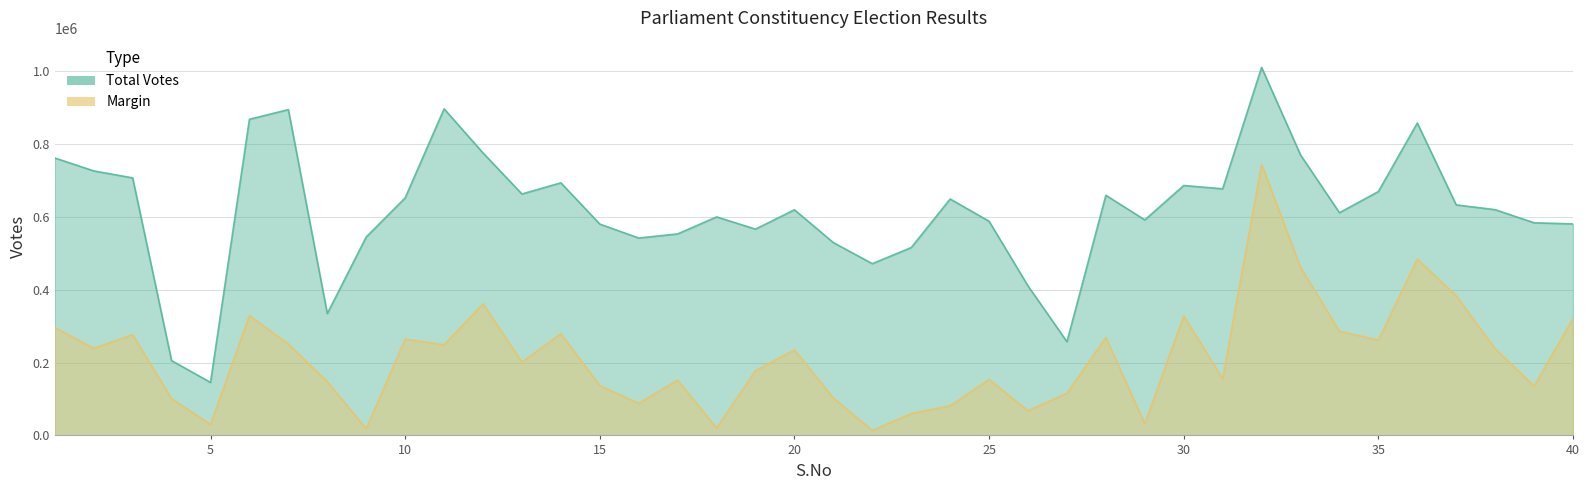

Reading left to right, transcribe all the data shown in this chart.

Total Votes: 1=762069	2=726515	3=707343	4=205417	5=145581	6=868387	7=894887	8=334620	9=545093	10=652405	11=897043	12=775788	13=663122	14=693762	15=580421	16=542193	17=553428	18=600146	19=566630	20=619749	21=529533	22=471752	23=515965	24=649331	25=588270	26=410608	27=257326	28=659574	29=591947	30=686406	31=677318	32=1010972	33=770459	34=611704	35=669749	36=857984	37=633118	38=620049	39=584049	40=580872
Margin: 1=296530	2=239139	3=276802	4=100738	5=30421	6=329012	7=251090	8=147603	9=18360	10=264311	11=248947	12=361408	13=201257	14=279321	15=136568	16=88287	17=151945	18=20094	19=178156	20=234927	21=102651	22=13661	23=60102	24=81480	25=153846	26=67670	27=116015	28=268782	29=31876	30=328046	31=155682	32=744716	33=461755	34=286437	35=261617	36=484260	37=383360	38=238008	39=135494	40=321068